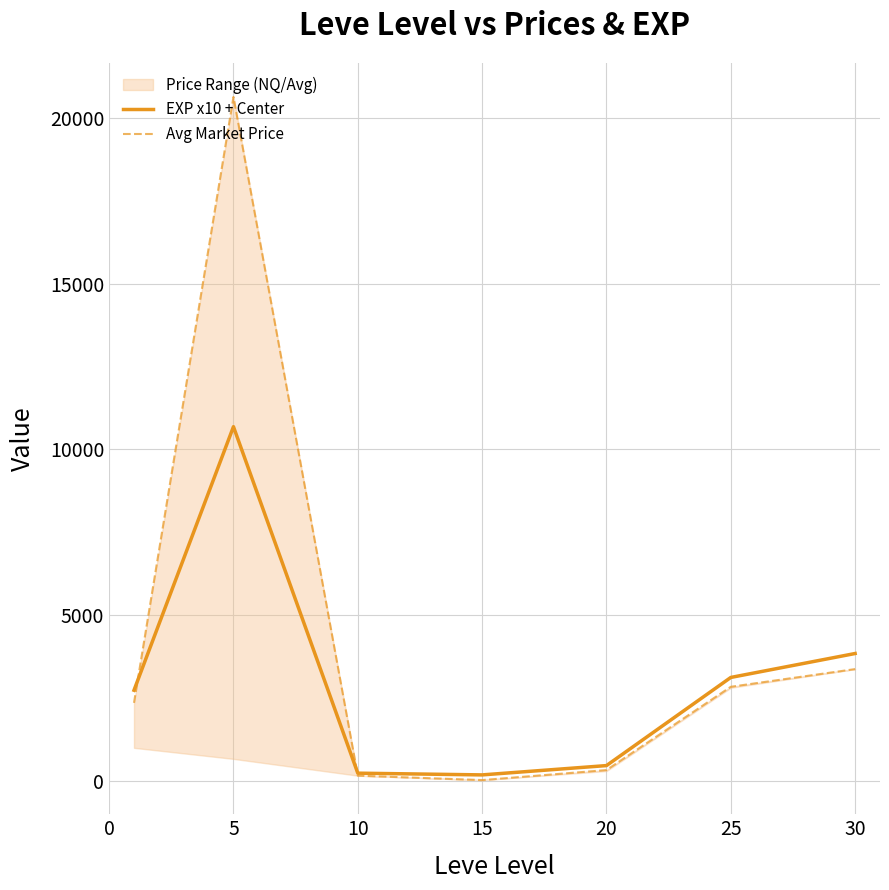

Which series ends up on top after the final intersection of Avg Market Price and EXP x10 + Center?

EXP x10 + Center